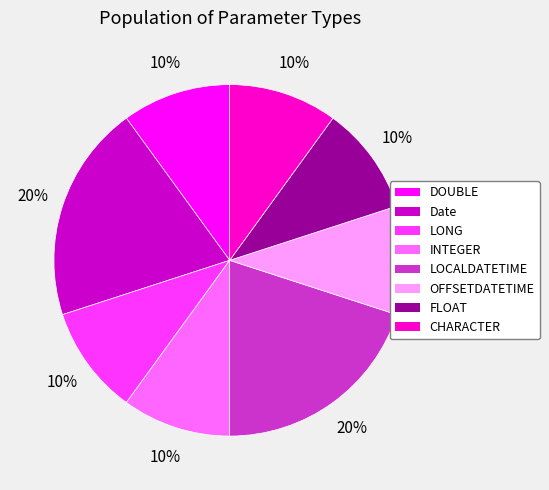

Approximately how many times larger is the value at Date compared to OFFSETDATETIME?

2.0